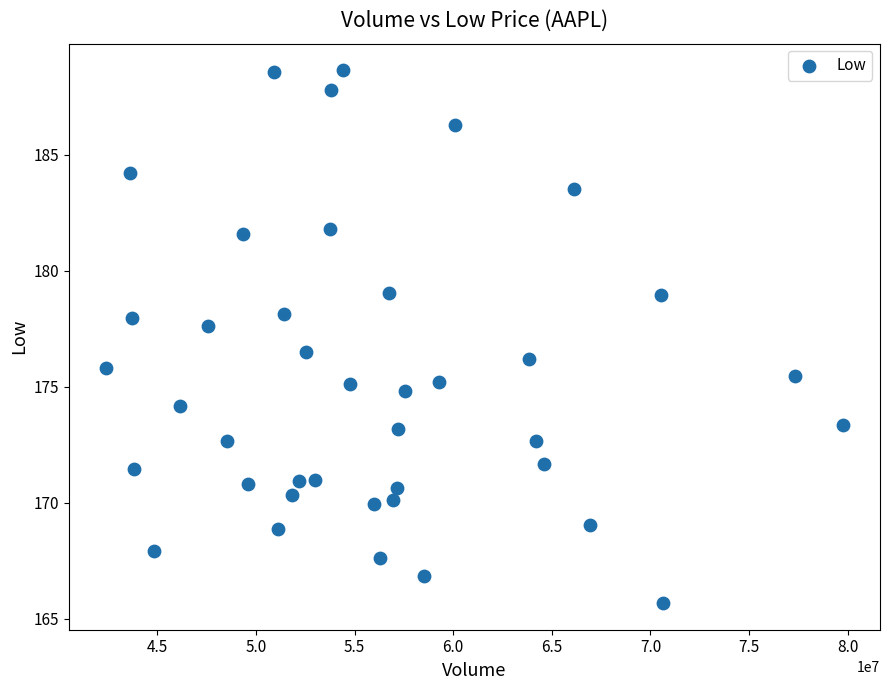

What is the range of Y values (max minus min)?

23.0